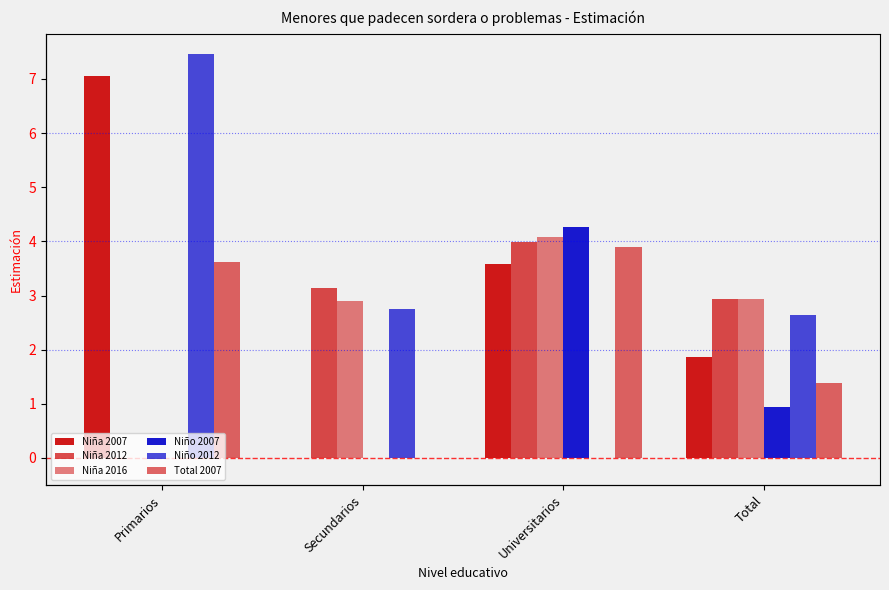

At which label does Niña 2007 first exceed 3?

Primarios